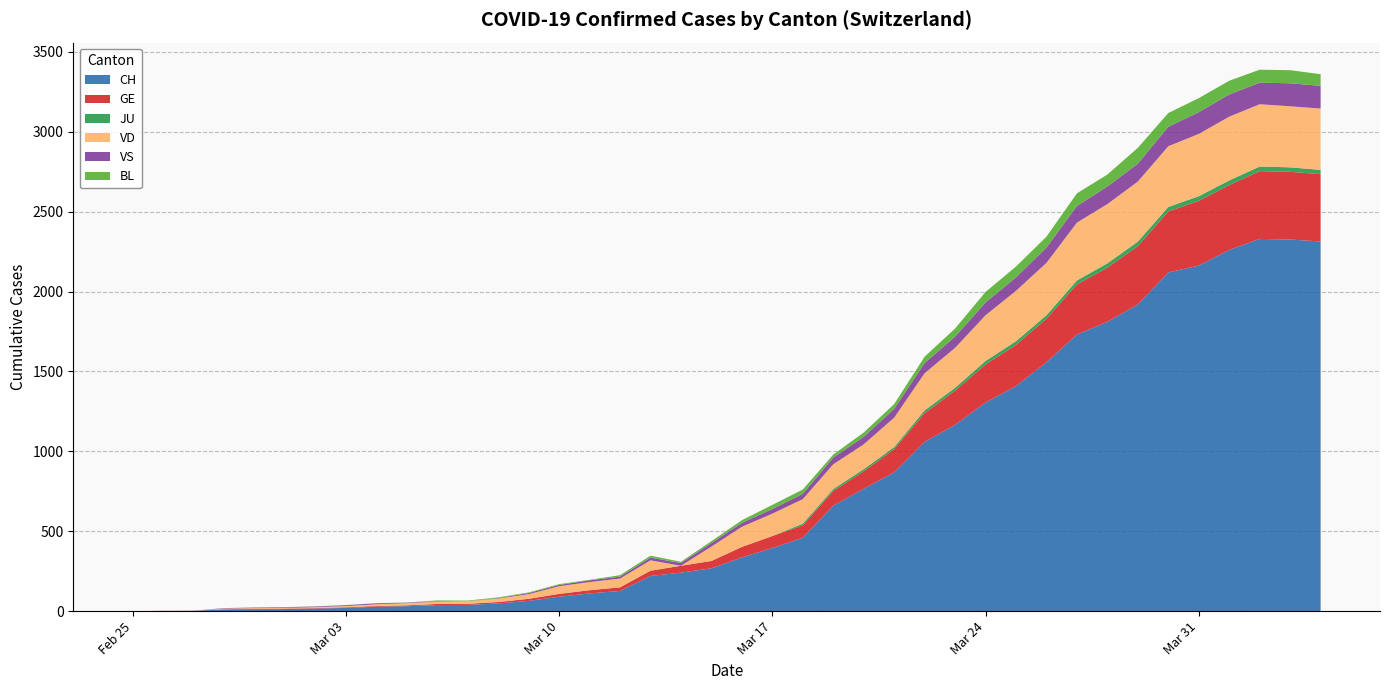

Reading right to left, list all the values displayed in this chart.

CH: 2314	2326	2330	2261	2163	2120	1920	1811	1732	1558	1409	1306	1166	1060	869	766	660	459	395	336	268	241	220	126	111	90	64	48	39	38	31	28	20	16	13	12	10	2	1	0
GE: 421	424	424	406	405	382	365	339	313	272	258	238	214	179	145	109	92	78	75	66	46	43	33	23	20	18	13	9	7	7	5	4	4	3	3	3	2	1	1	0
JU: 27	28	29	29	29	28	28	27	25	22	23	22	18	18	13	14	12	11	0	0	0	0	0	0	0	0	0	0	0	0	0	0	0	0	0	0	0	0	0	0
VD: 384	382	390	399	390	380	376	371	362	328	315	286	250	232	184	155	155	153	140	126	90	0	65	55	51	48	29	22	16	15	14	11	8	6	4	4	4	0	0	0
VS: 142	144	135	139	136	122	112	110	104	96	84	80	70	64	55	47	42	33	29	24	22	17	17	12	11	8	7	3	0	3	3	6	5	4	4	3	3	0	0	0
BL: 73	82	81	86	88	86	99	75	79	68	68	66	51	40	30	27	19	27	26	17	12	8	12	9	3	5	4	4	4	4	1	1	1	1	1	1	0	0	0	0